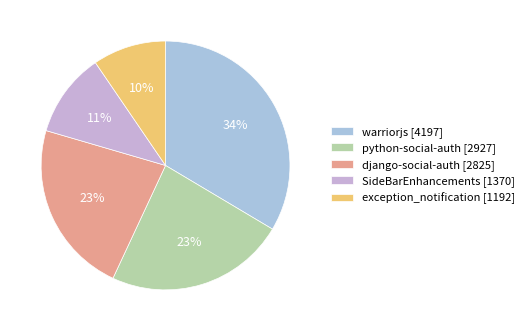

What is the smallest slice in the pie chart?

exception_notification